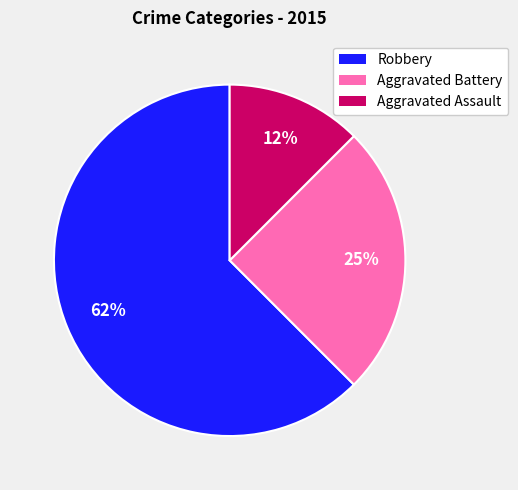

Do Robbery and Aggravated Assault together represent more than half of the pie?

Yes